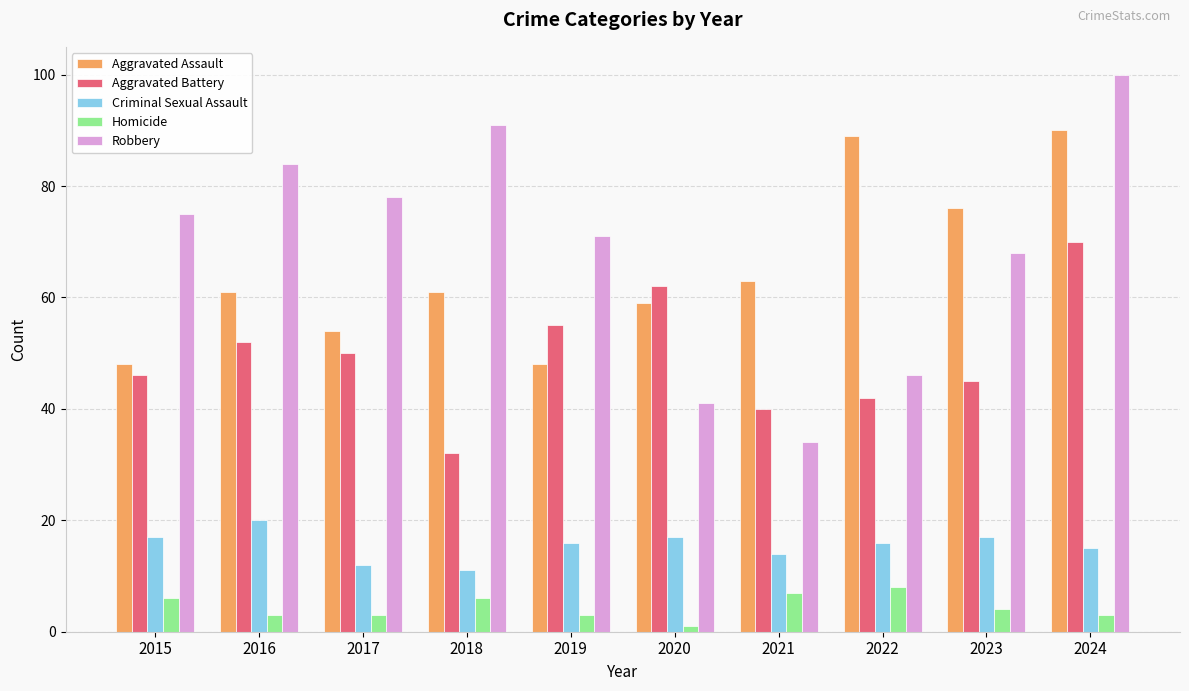

What is the spread (max minus min) of values at 2024?

97